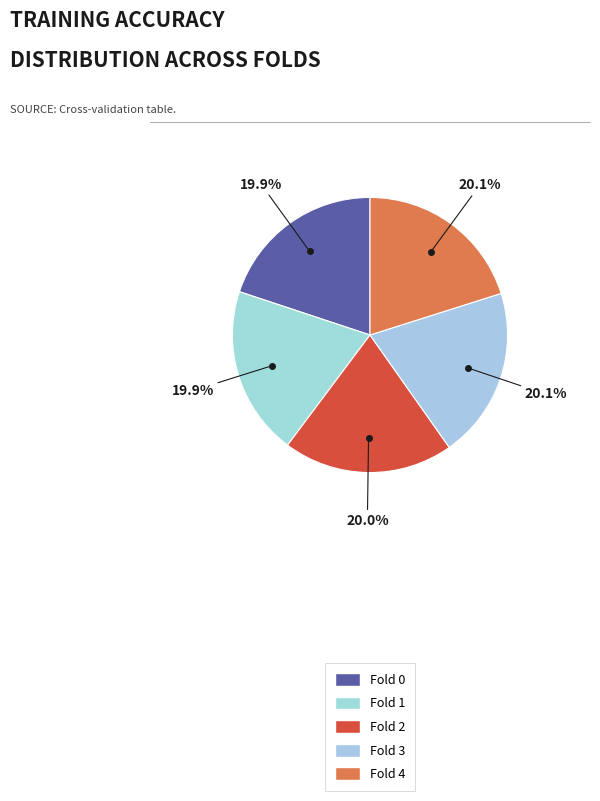

To the nearest percent, what percentage of the pie is Fold 1?

20%